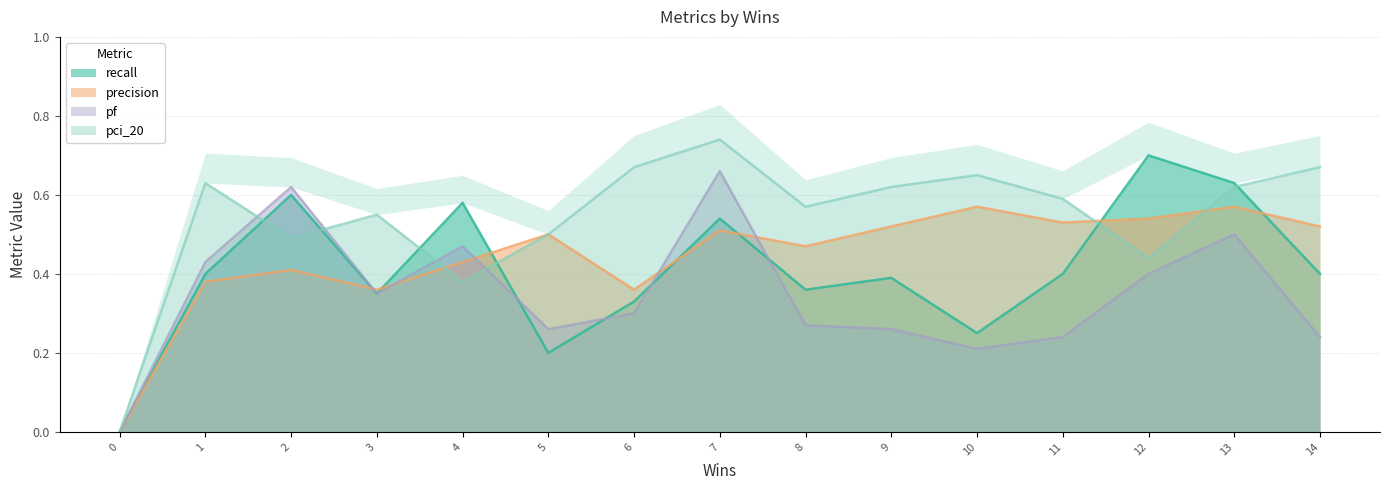

Rank the series at opentibia.csv from lowest to highest value.

pf, recall, precision, pci_20